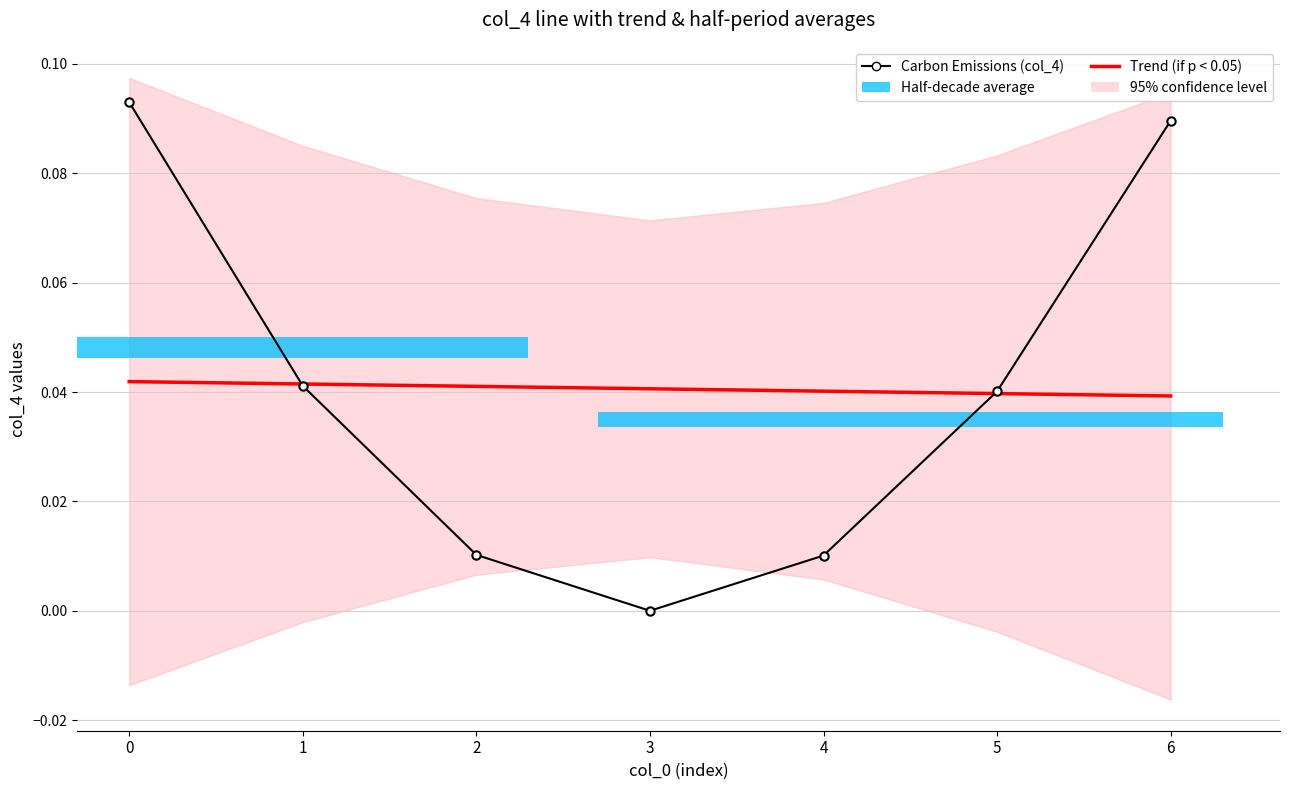

Reading left to right, transcribe all the data shown in this chart.

Trend (if p < 0.05): 0.0	0.0	0.0	0.0	0.0	0.0	0.0
Carbon Emissions (col_4): 0.1	0.0	0.0	0.0	0.0	0.0	0.1